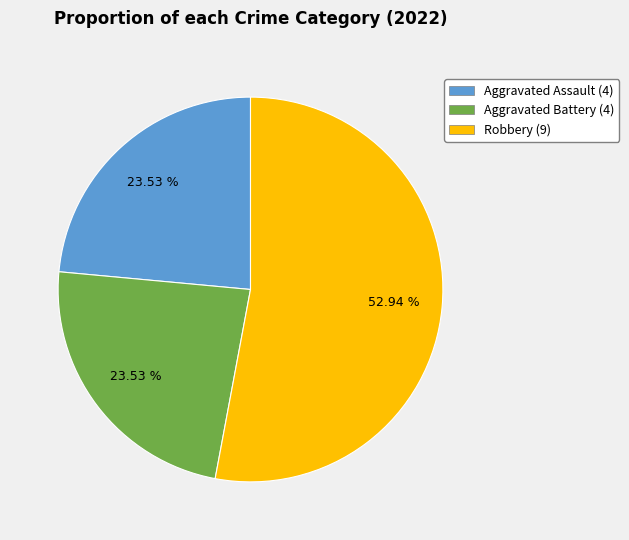

Does any single category account for the majority?

Yes